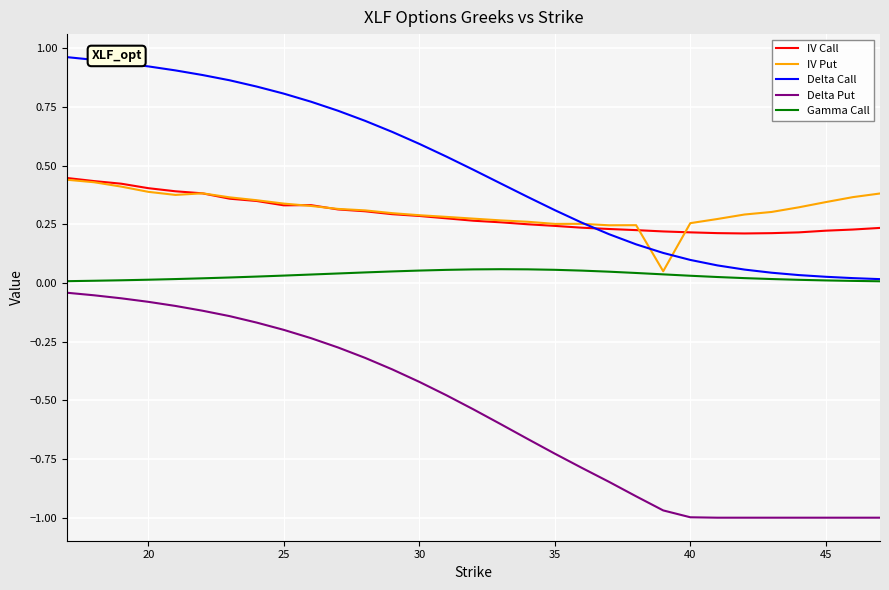

Which series has the largest total across all categories?

Delta Call